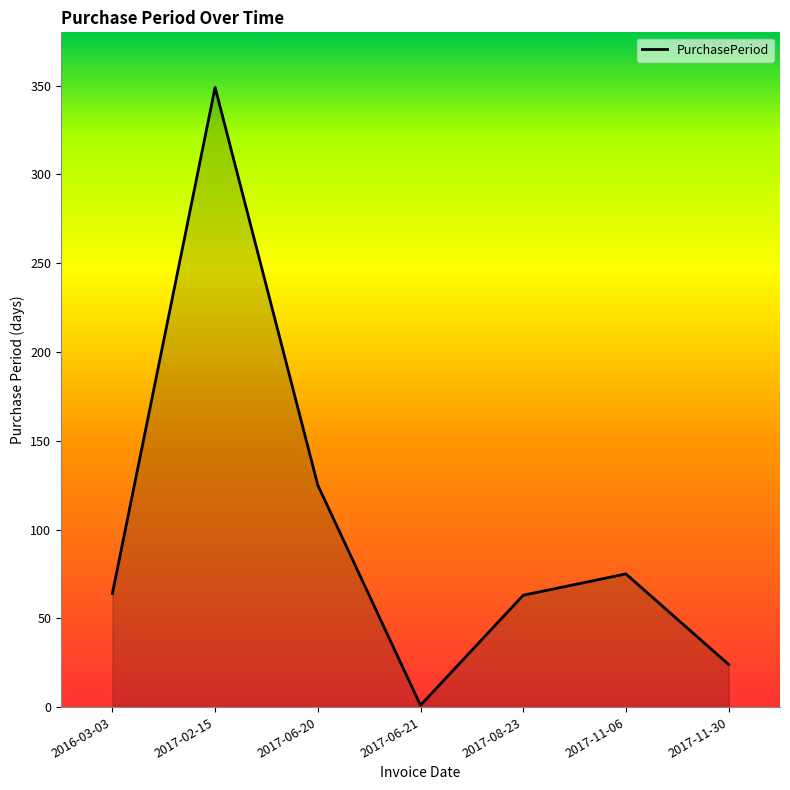

How many lines are shown in the chart?

1